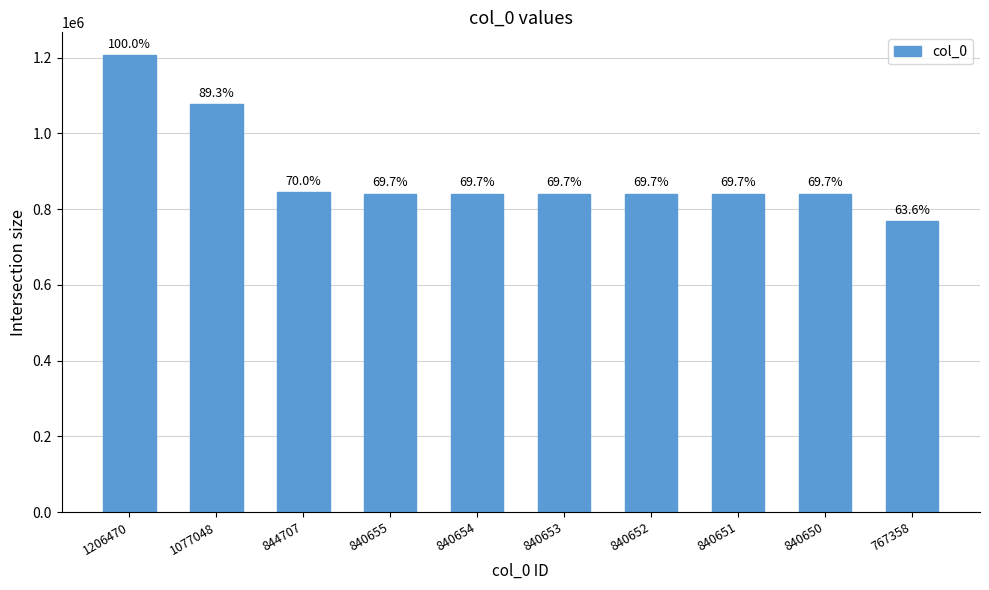

Does the chart contain stacked bars?

No